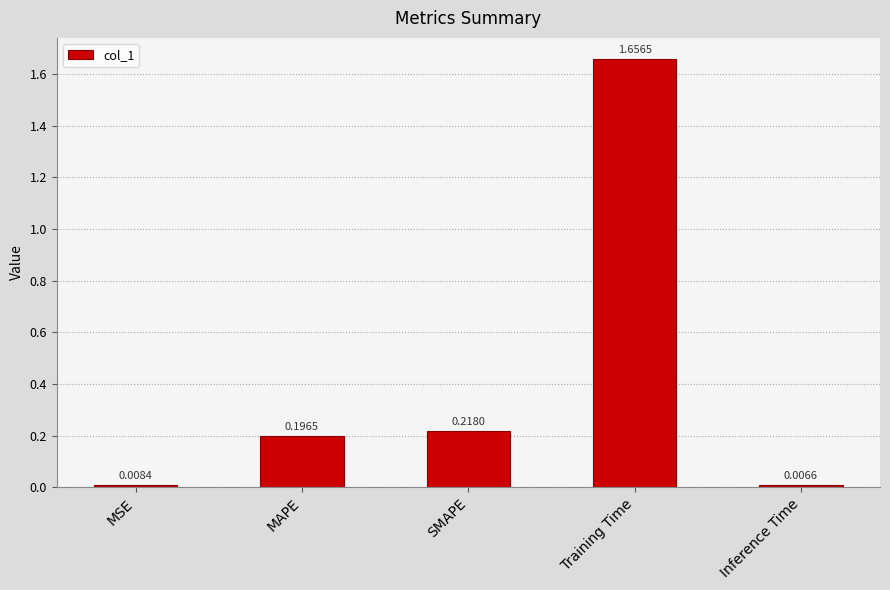

What is the label of the 3rd bar from the right?

SMAPE